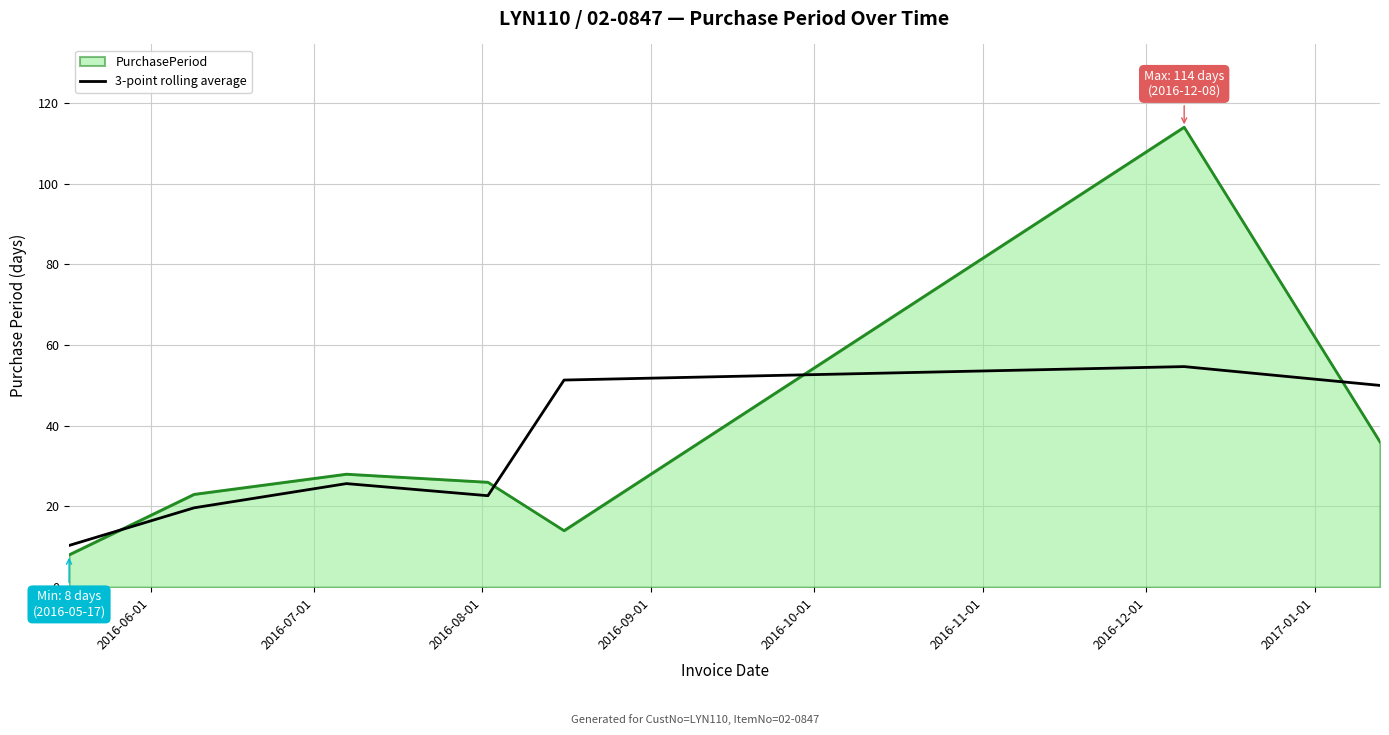

Which series has the largest range (max minus min)?

PurchasePeriod